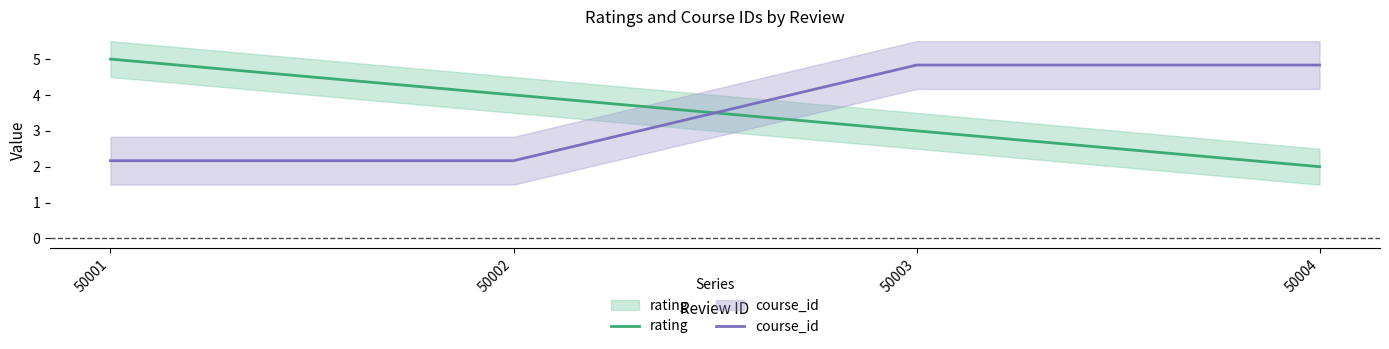

Does the chart have visible grid lines?

No